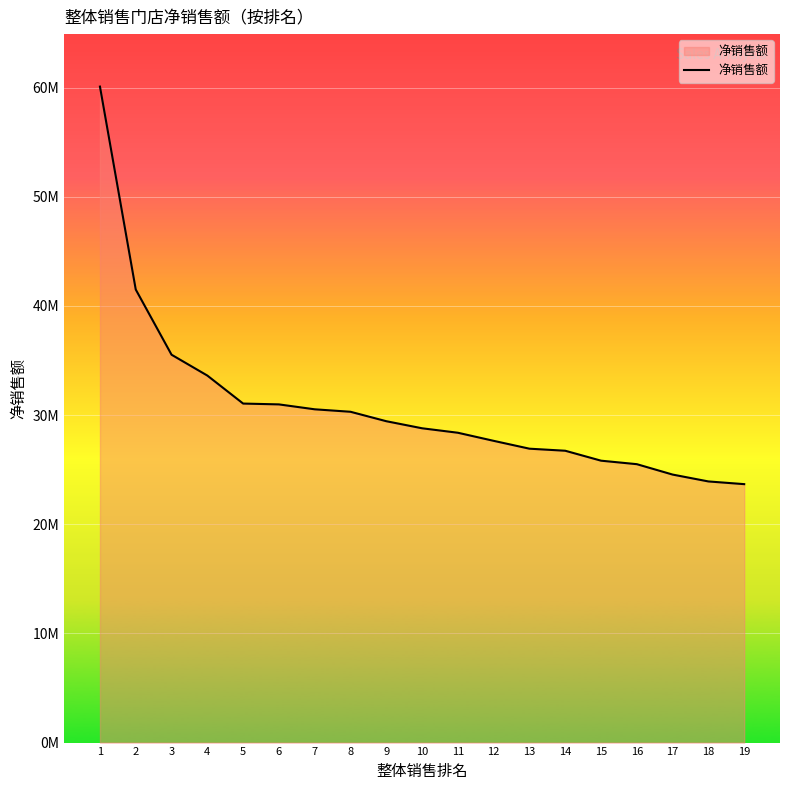

What is the greatest value displayed?

60098866.7